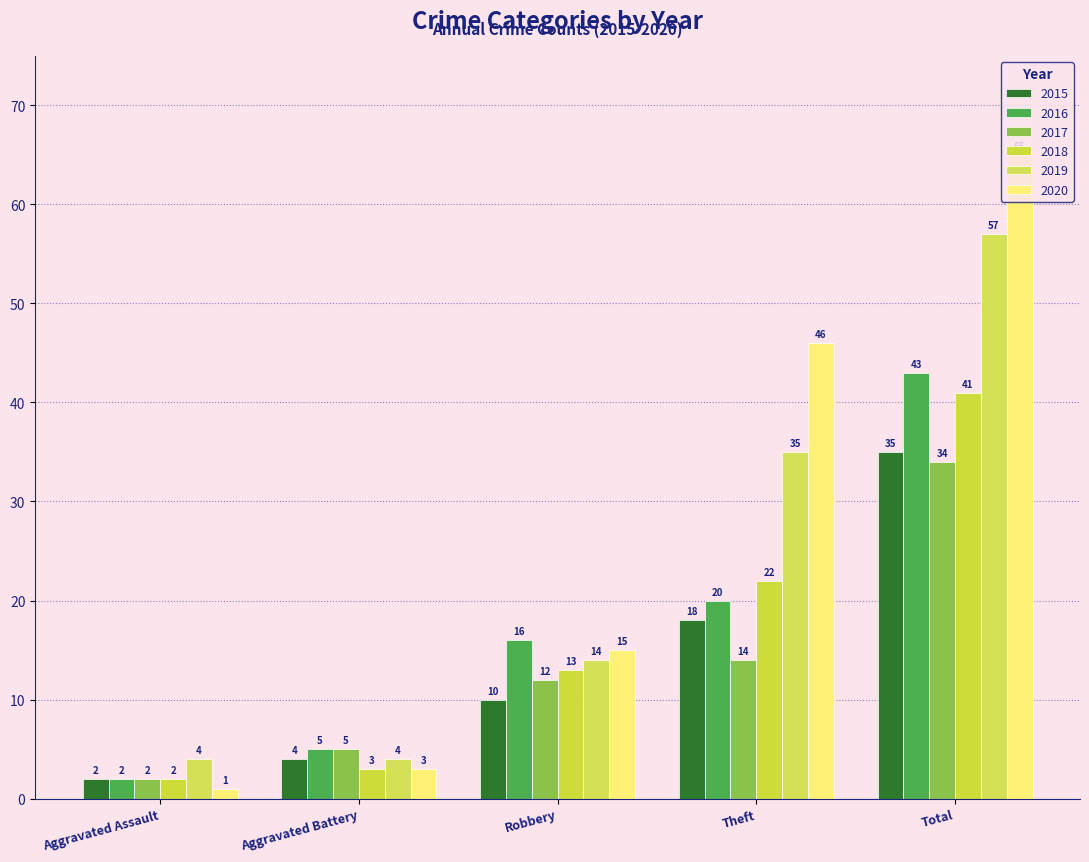

At Aggravated Battery, list the series in order from smallest to largest.

2018, 2020, 2015, 2019, 2016, 2017